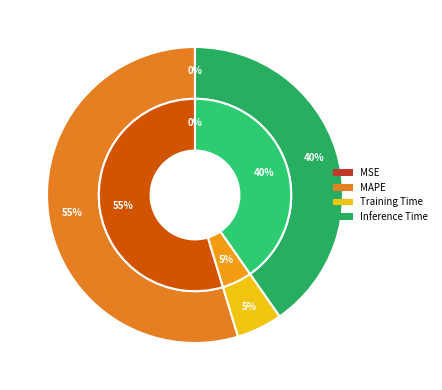

Do Training Time and MSE together represent more than half of the pie?

No